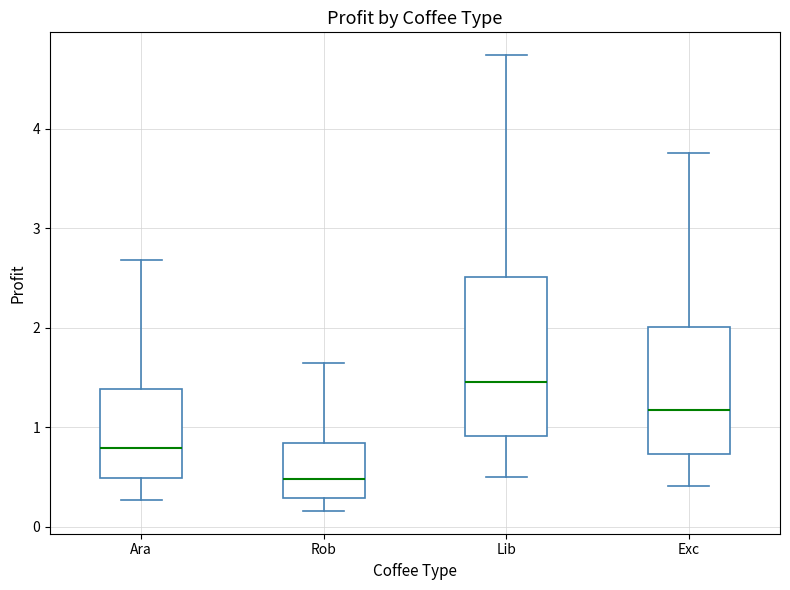

Which box's median line is the lowest?

Rob